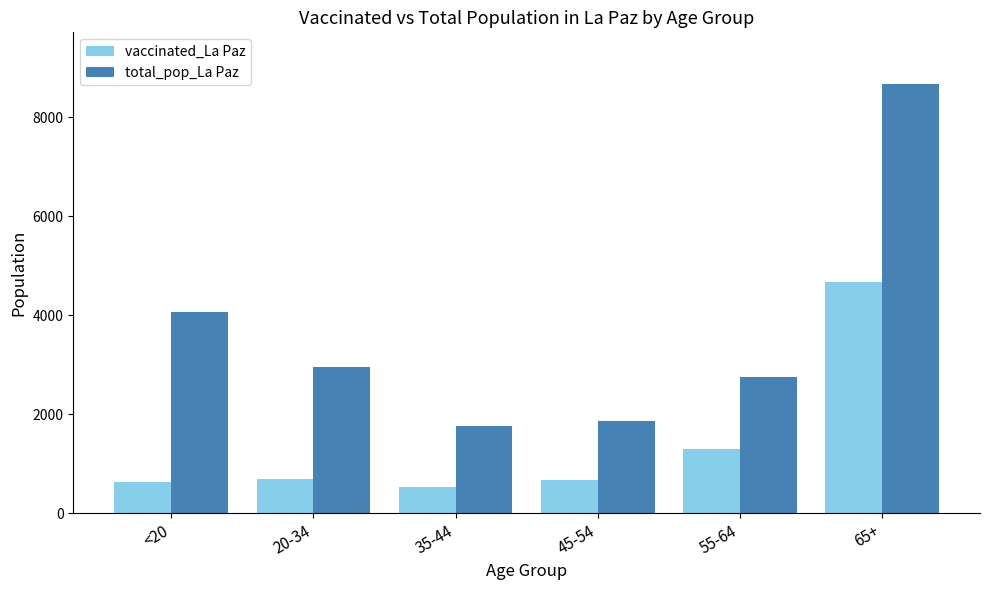

How many bars are there in total?

12